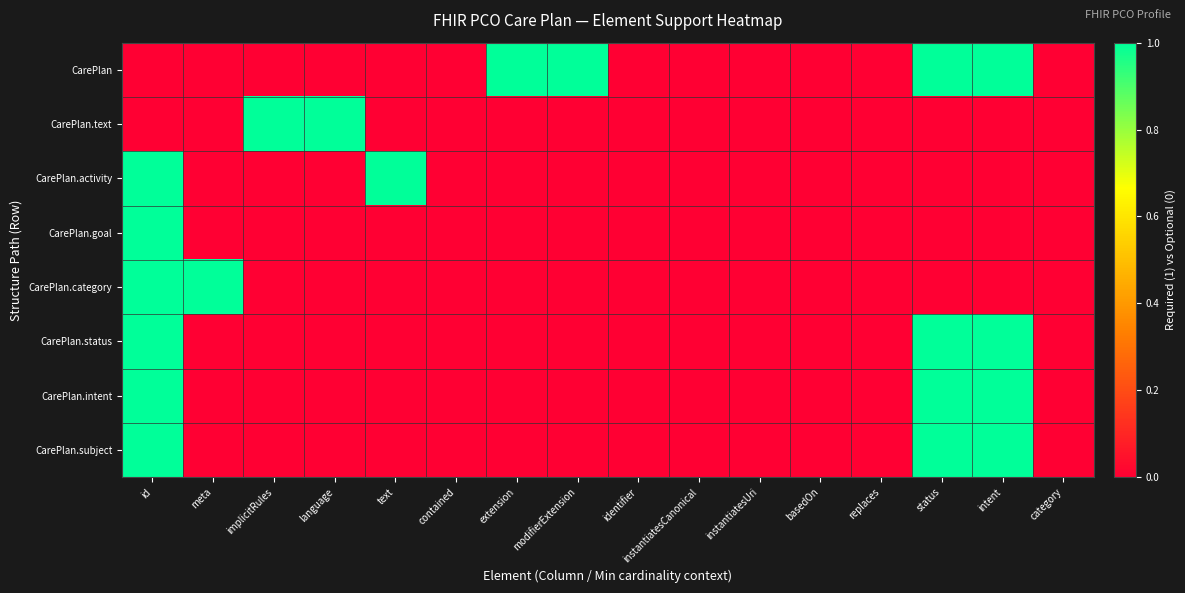

What is the spread (max minus min) of values at intent?

1